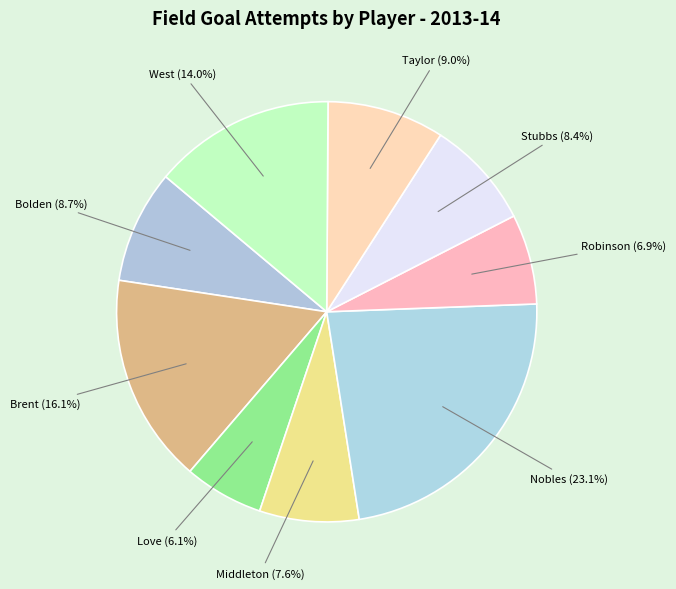

Is there a majority slice in this chart?

No